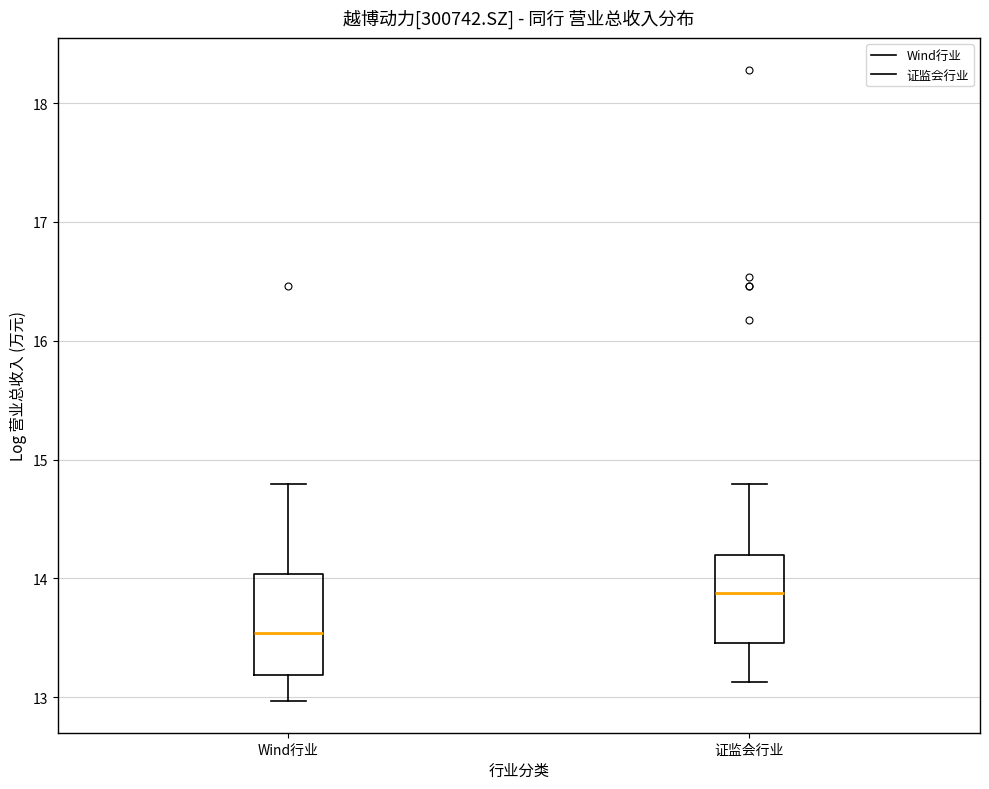

Reading left to right, transcribe this box plot: for each box, give where its median line is, the range the box spans, and where its two whiskers end, as read against the y-axis. The values are not printed on the chart, so give them approximately, as read against the axis.

Wind行业: median 13.5, box 13.2 to 14.0, whiskers 13.0 to 14.8
证监会行业: median 13.9, box 13.5 to 14.2, whiskers 13.1 to 14.8